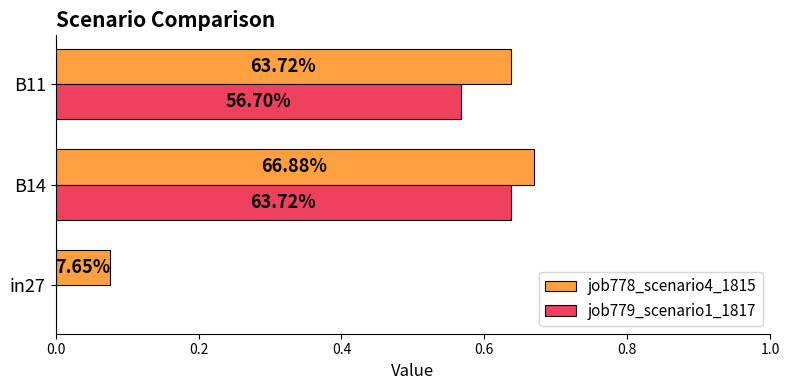

What are all the series names shown in the legend?

job778_scenario4_1815, job779_scenario1_1817